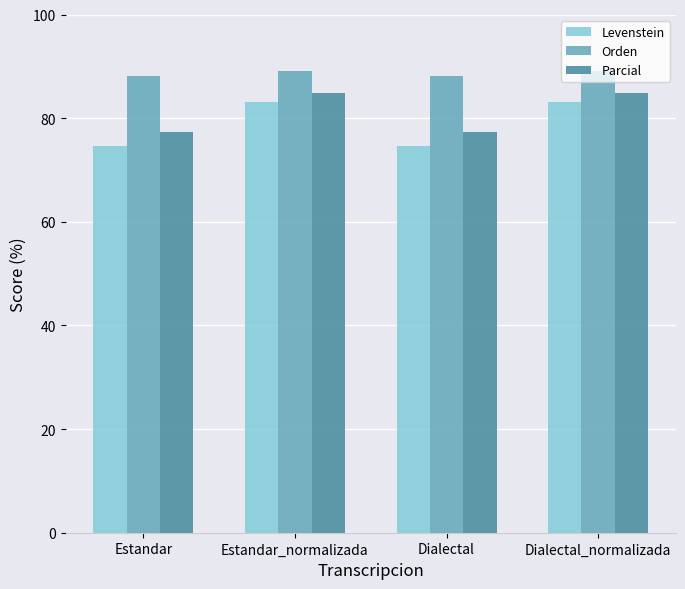

Reading right to left, list all the values displayed in this chart.

Levenstein: Dialectal_normalizada=83.1	Dialectal=74.6	Estandar_normalizada=83.1	Estandar=74.6
Orden: Dialectal_normalizada=89.2	Dialectal=88.2	Estandar_normalizada=89.2	Estandar=88.2
Parcial: Dialectal_normalizada=84.9	Dialectal=77.3	Estandar_normalizada=84.9	Estandar=77.3